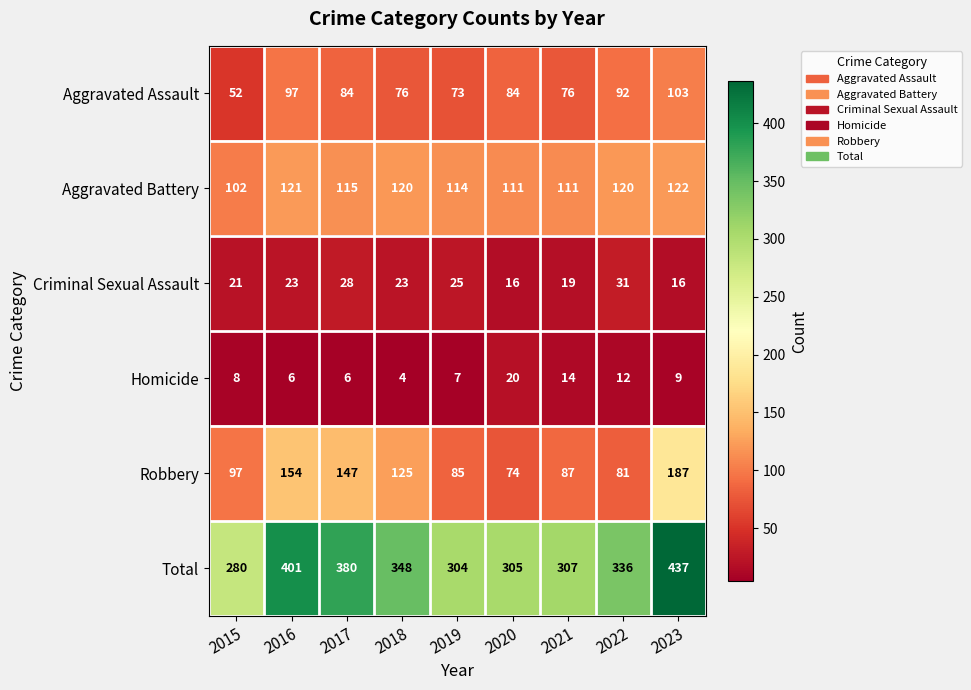

What is the minimum value for Total?

280